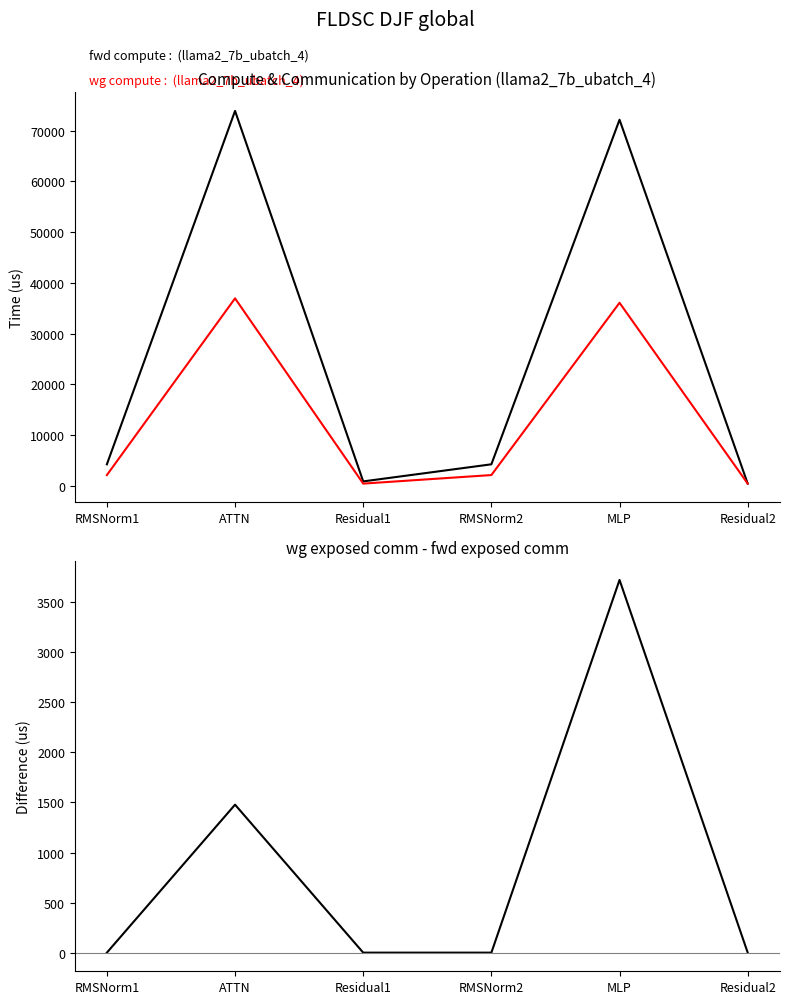

What is the label of the 4th point from the right?

Residual1